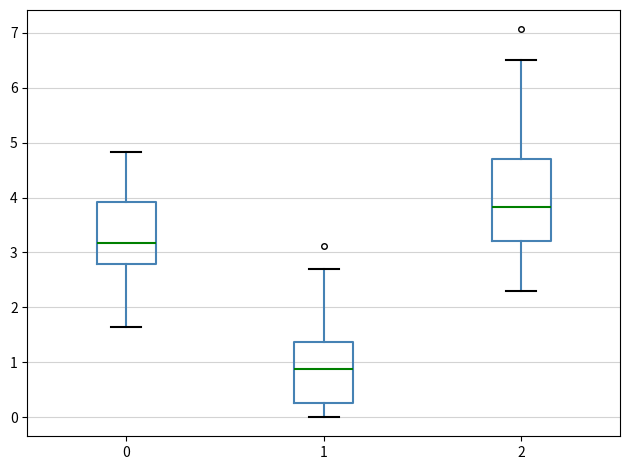

Which box's median line is the highest?

2